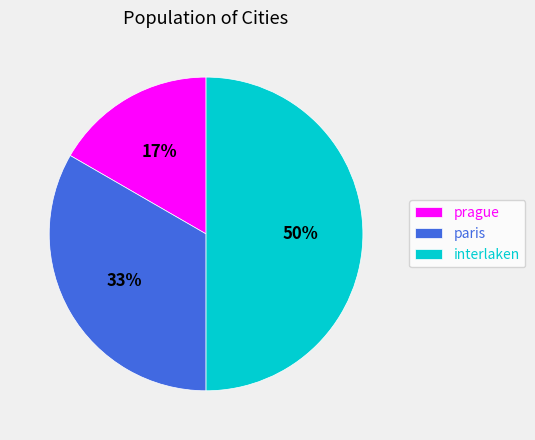

Which slice is the largest?

interlaken